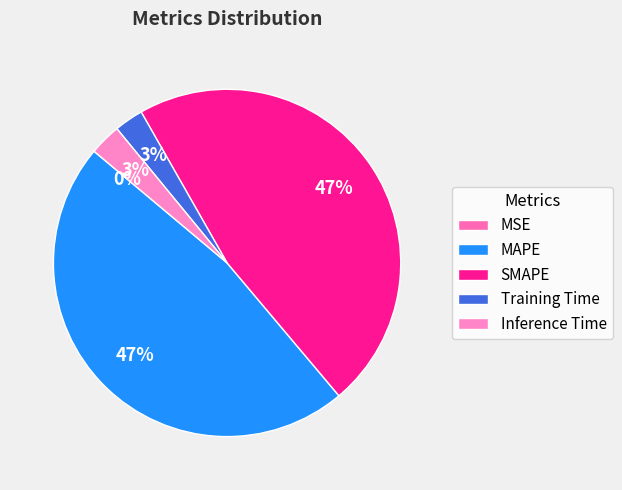

To the nearest percent, what is the difference between the largest and smallest slice percentages?

47%